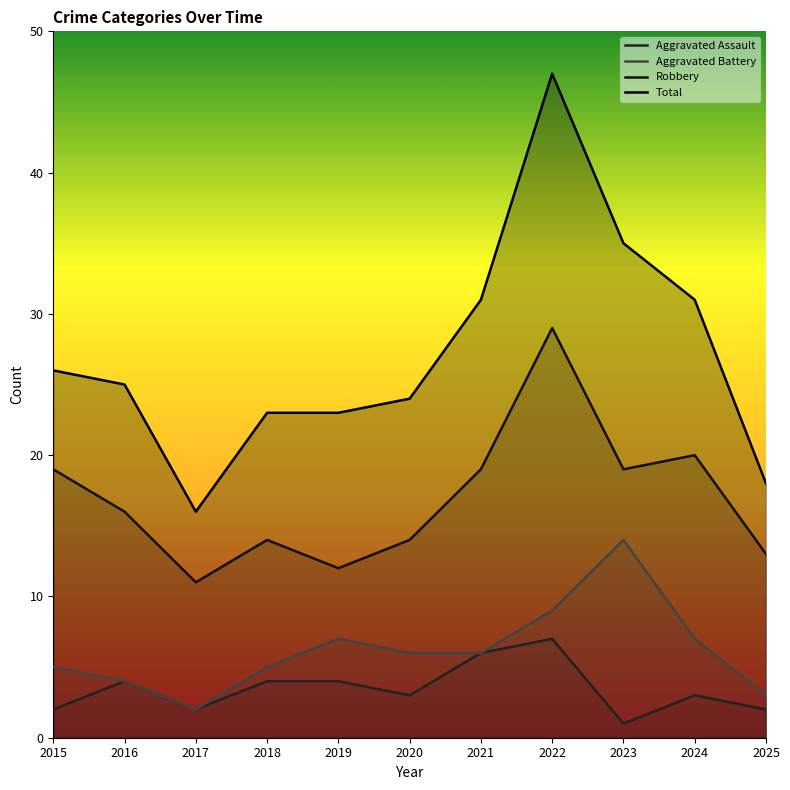

List the labels in order of Aggravated Assault value, smallest first.

2023, 2015, 2017, 2025, 2020, 2024, 2016, 2018, 2019, 2021, 2022